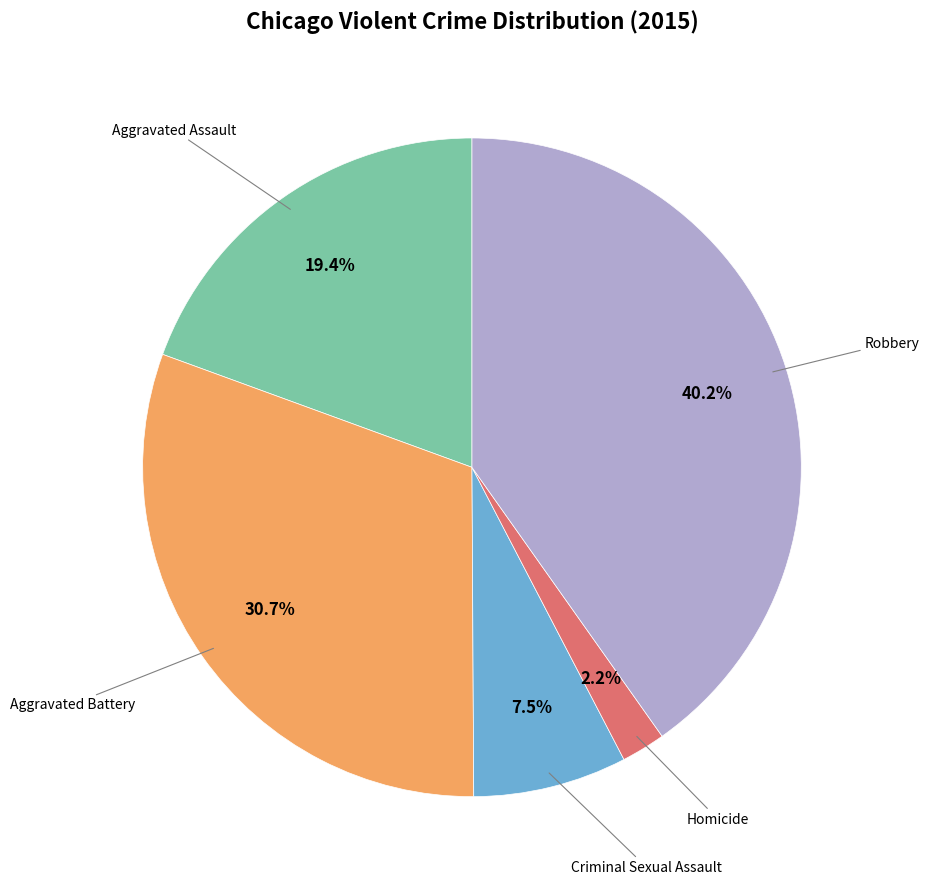

Is there a majority slice in this chart?

No